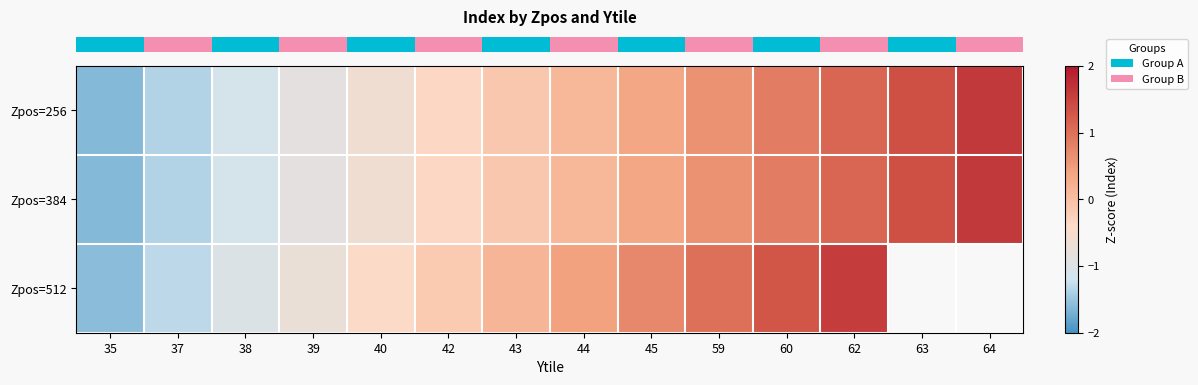

What is the total value across all series at 44?

0.7